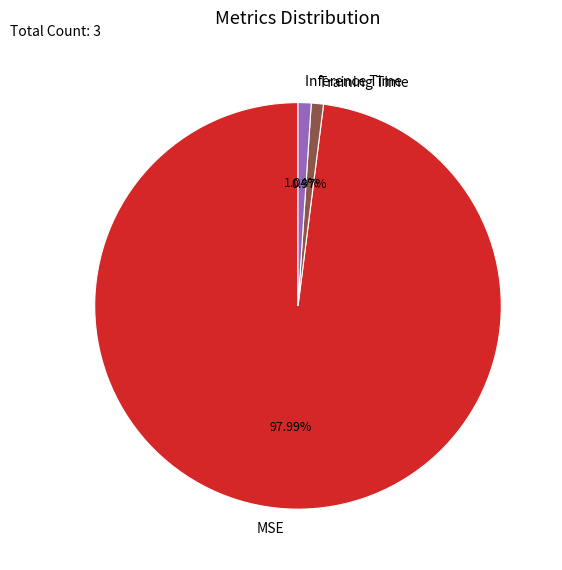

Is there a majority slice in this chart?

Yes